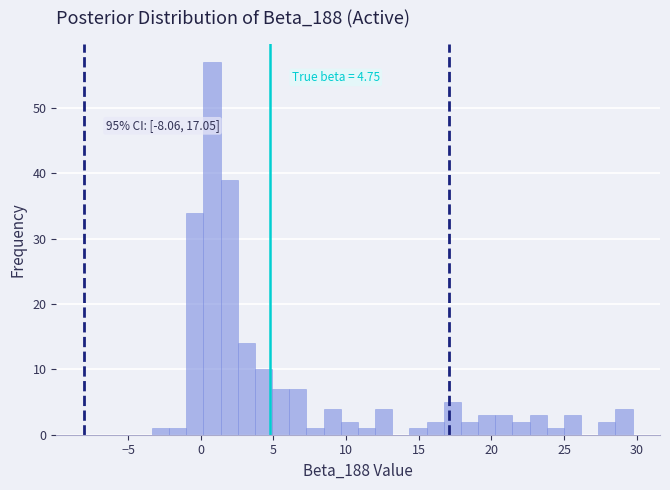

Around what value on the x-axis is the tallest bar? Give the approximate position of its centre, as read against the axis.

1.0